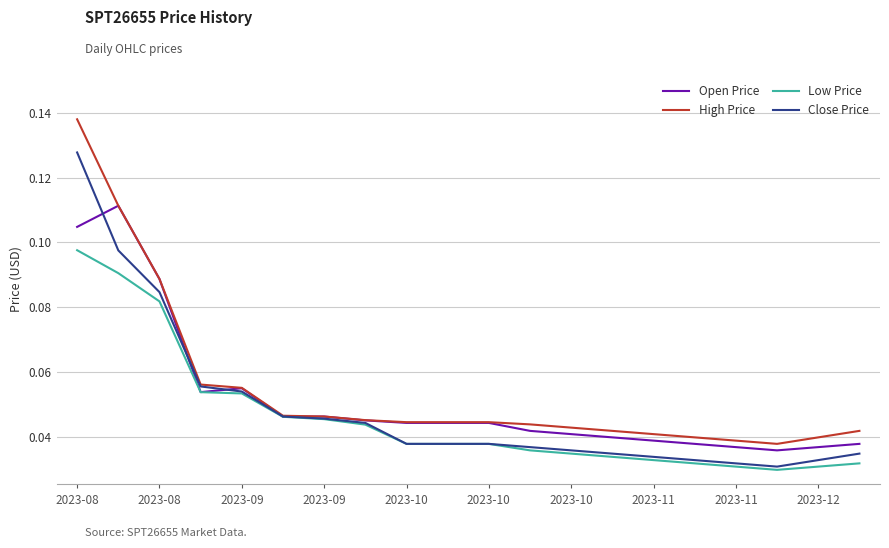

Rank the series by their maximum value, from lowest to highest.

Low Price, Open Price, Close Price, High Price